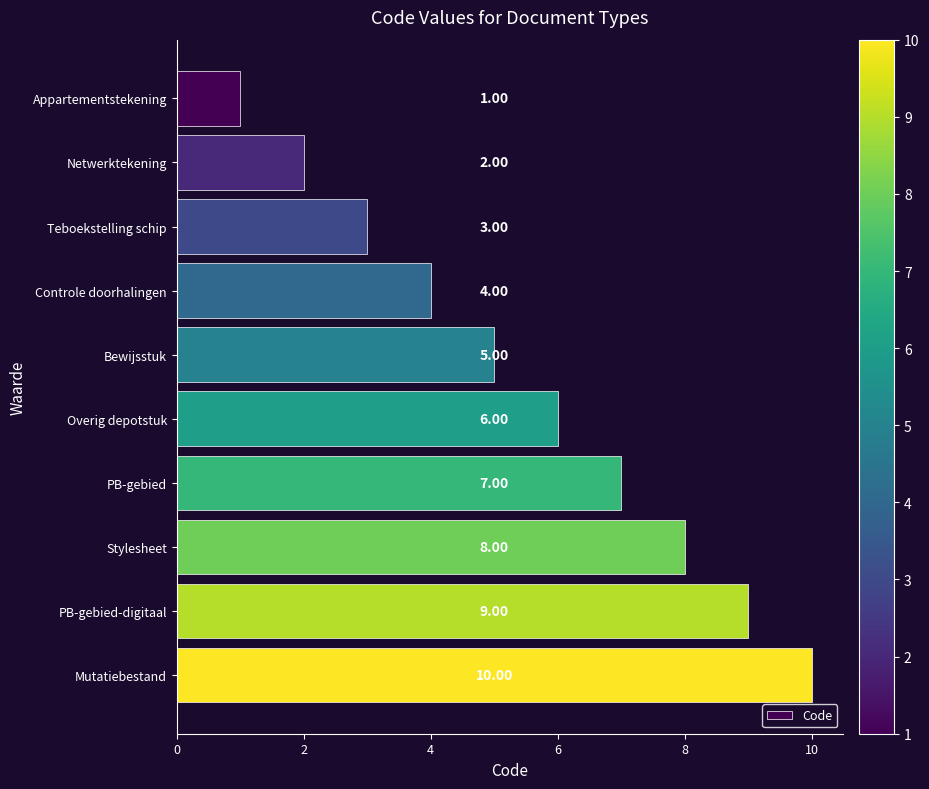

Which has a higher value, PB-gebied or Netwerktekening?

PB-gebied